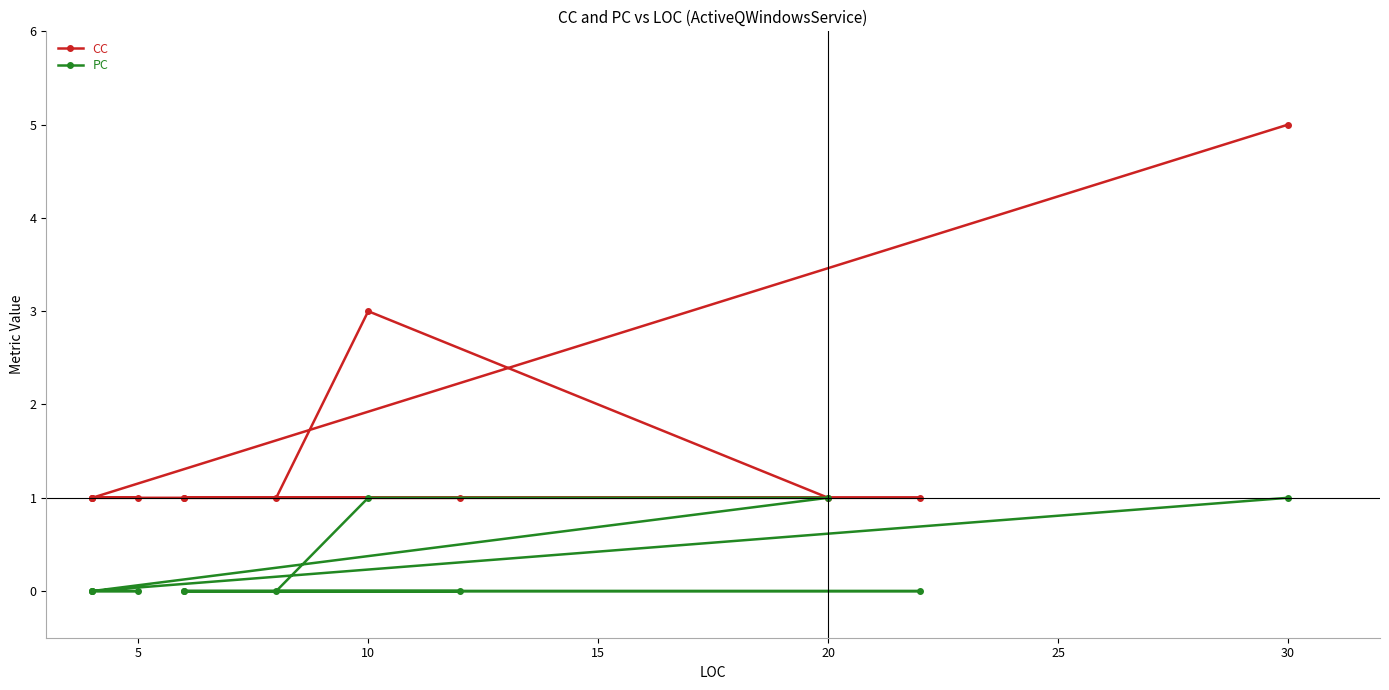

What is the value of the PC point at the 12th from the left?

1